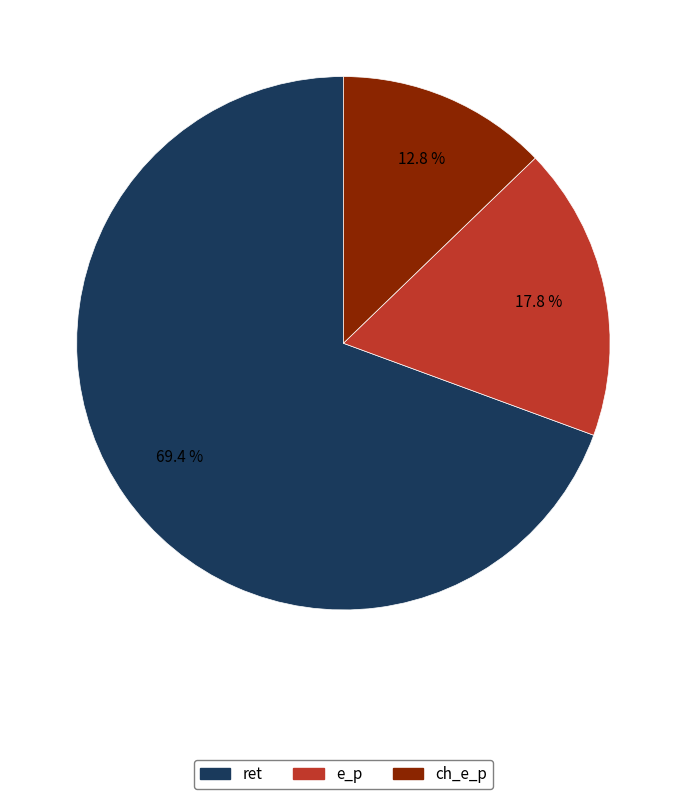

What is the largest slice in the pie chart?

ret